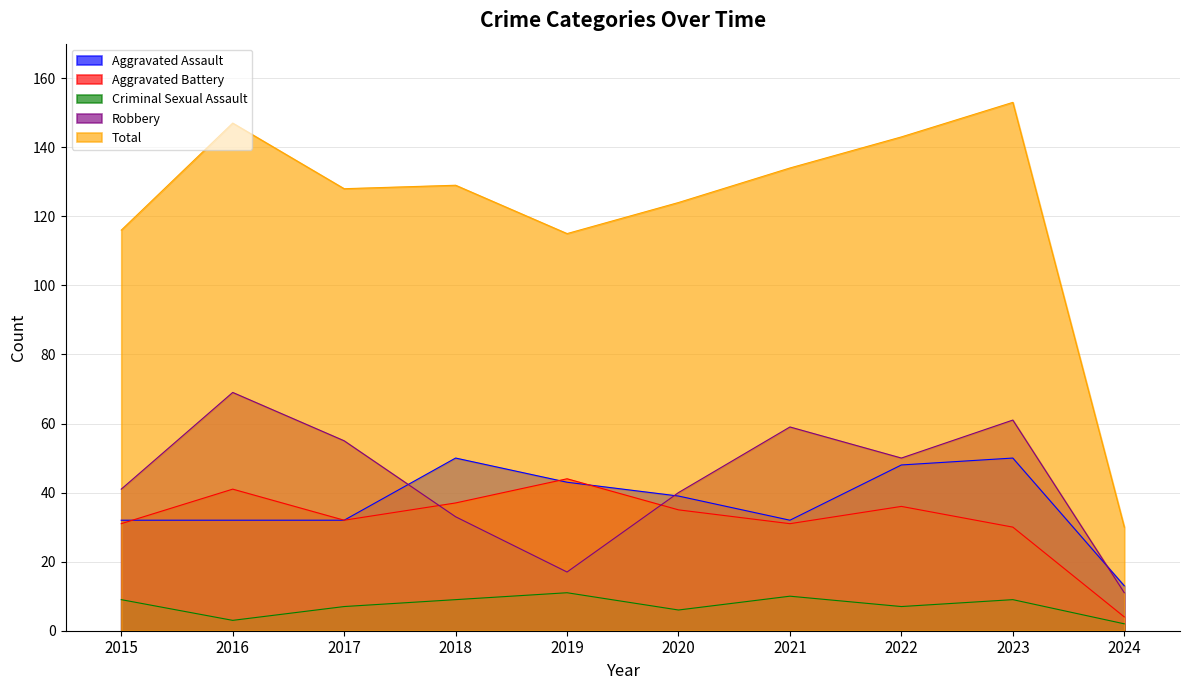

True or false: Total and Robbery intersect in this chart.

False